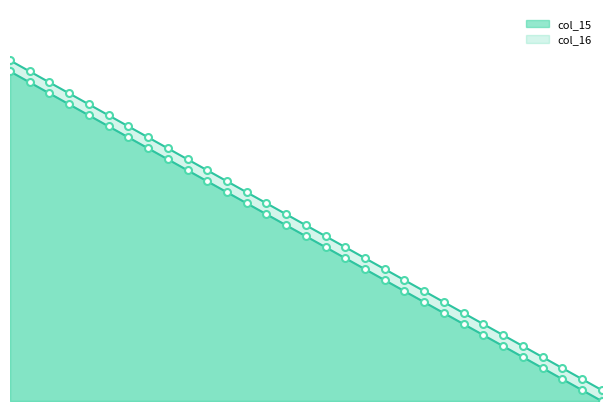

What is the difference between the col_15 values at 8 and 5?

3